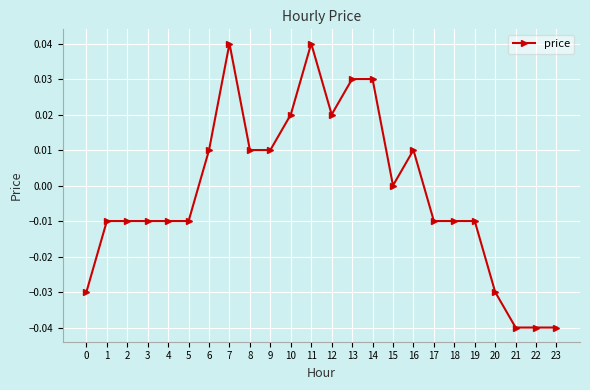

Between 1 and 13, which is larger?

13